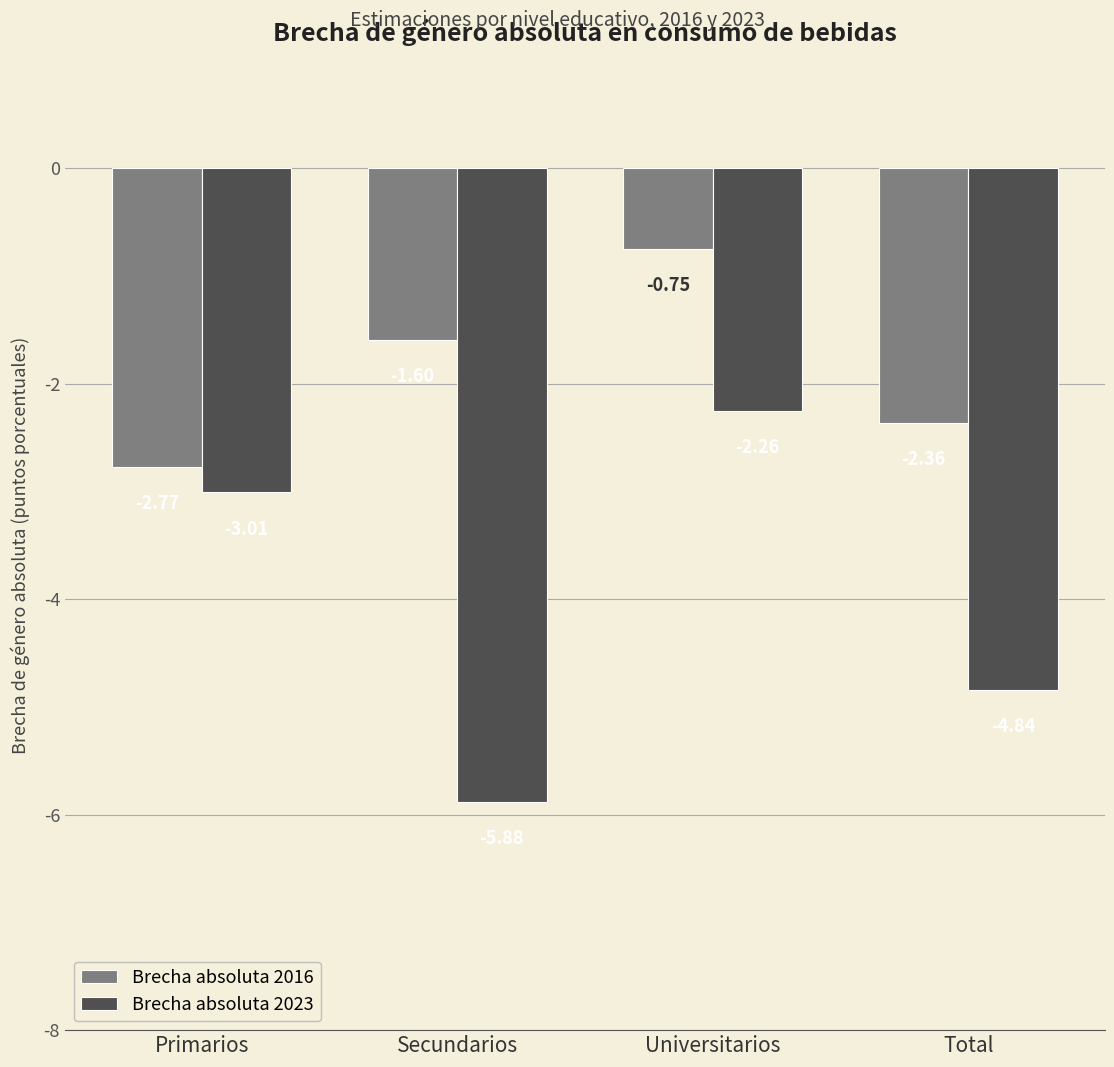

Does the chart contain stacked bars?

No